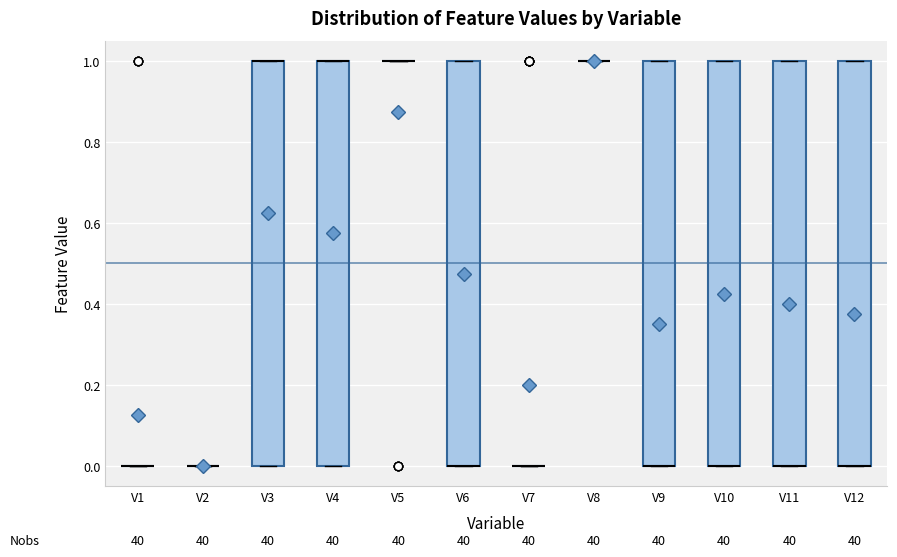

Reading left to right, transcribe this box plot: for each box, give where its median line is, the range the box spans, and where its two whiskers end, as read against the y-axis. The values are not printed on the chart, so give them approximately, as read against the axis.

V1: box collapsed to a line at 0, whiskers 0 to 0
V2: box collapsed to a line at 0, whiskers 0 to 0
V3: median 1 (drawn on the box's upper edge), box 0 to 1, whiskers 0 to 1
V4: median 1 (drawn on the box's upper edge), box 0 to 1, whiskers 0 to 1
V5: box collapsed to a line at 1, whiskers 1 to 1
V6: median 0 (drawn on the box's lower edge), box 0 to 1, whiskers 0 to 1
V7: box collapsed to a line at 0, whiskers 0 to 0
V8: box collapsed to a line at 1, whiskers 1 to 1
V9: median 0 (drawn on the box's lower edge), box 0 to 1, whiskers 0 to 1
V10: median 0 (drawn on the box's lower edge), box 0 to 1, whiskers 0 to 1
V11: median 0 (drawn on the box's lower edge), box 0 to 1, whiskers 0 to 1
V12: median 0 (drawn on the box's lower edge), box 0 to 1, whiskers 0 to 1